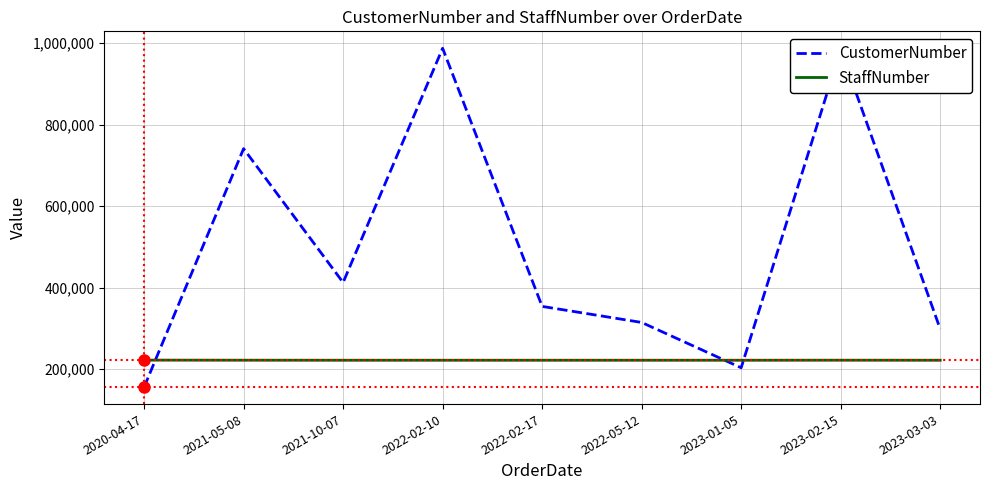

Which series ends up on top after the final intersection of StaffNumber and CustomerNumber?

CustomerNumber